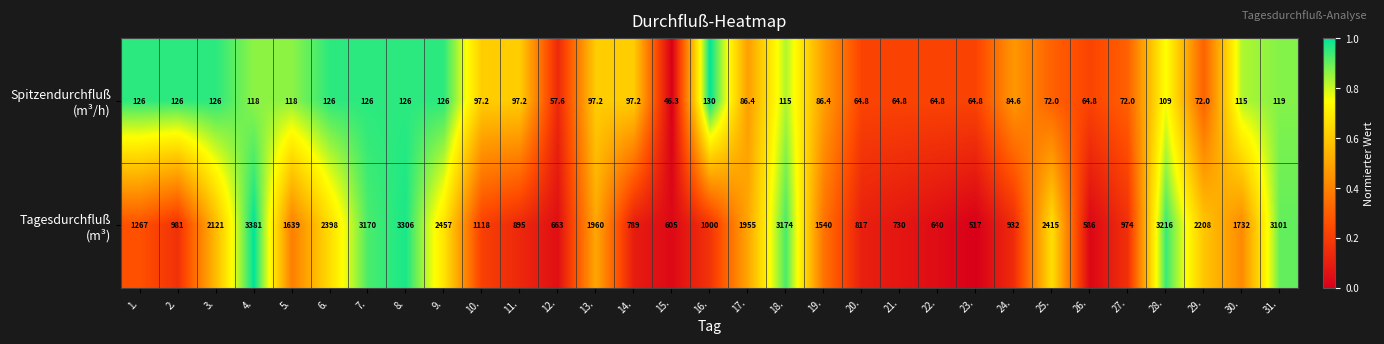

Which label corresponds to the smallest value in the chart?

15.